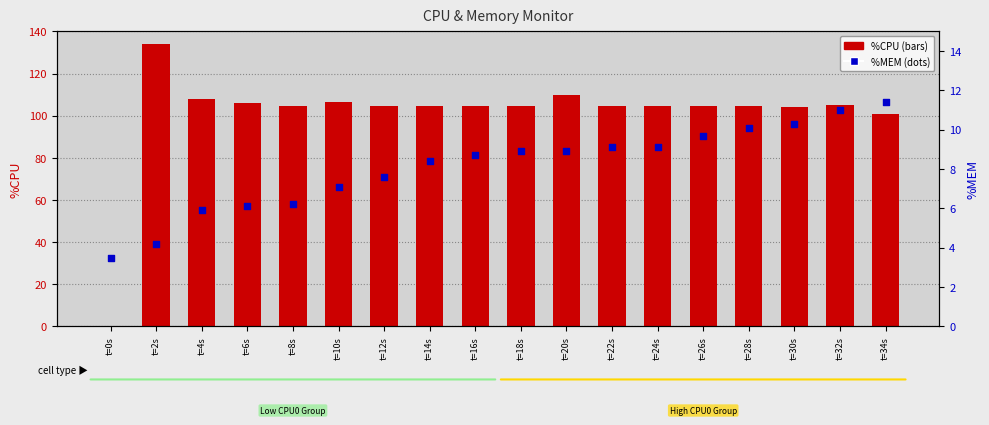

What is the total value across all series at t=0s?

3.5